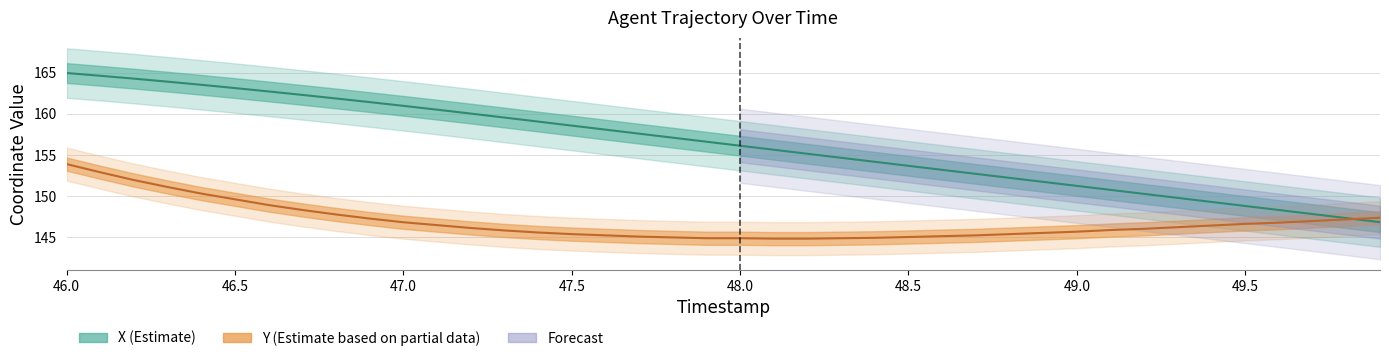

True or false: X has more than 0 interior local peaks.

False